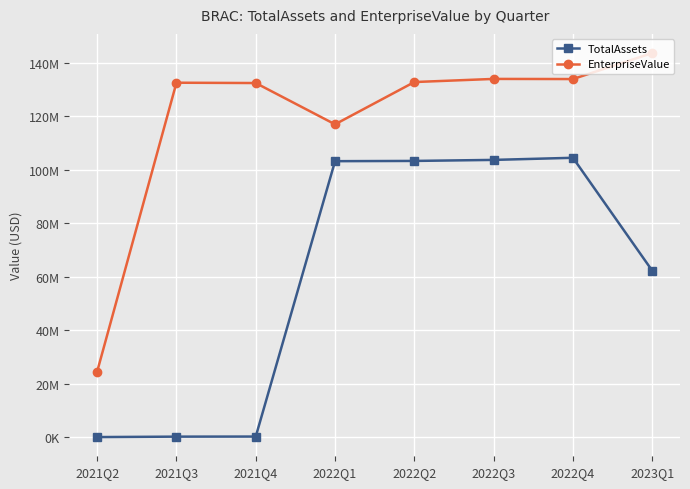

Is this an area chart (filled region under the line)?

No